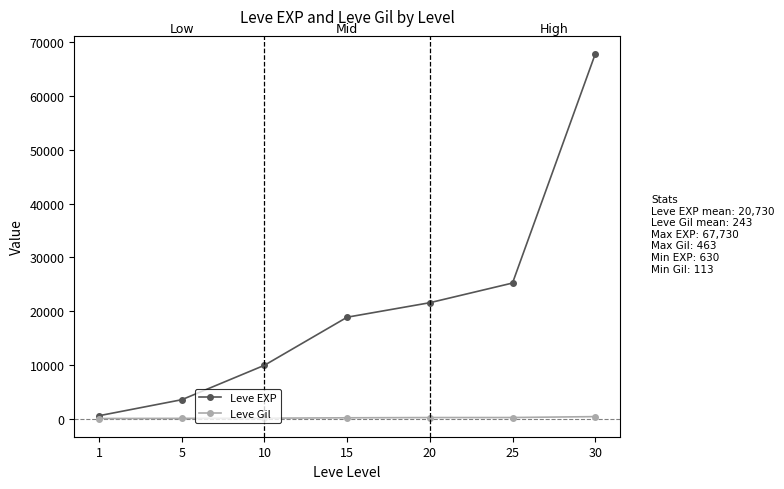

Is it true that Leve EXP equals 18910 at 15?

True